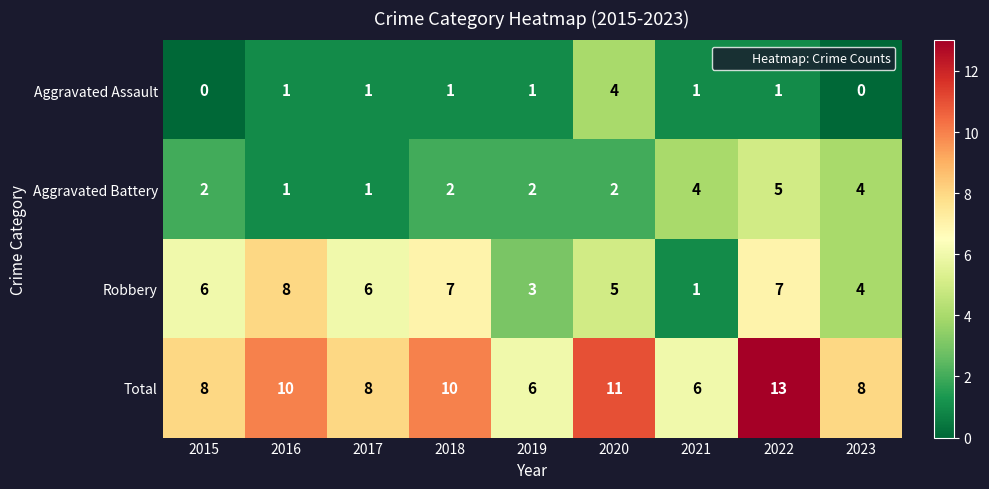

What is the difference between the second highest and second lowest values in the Aggravated Battery series?

3